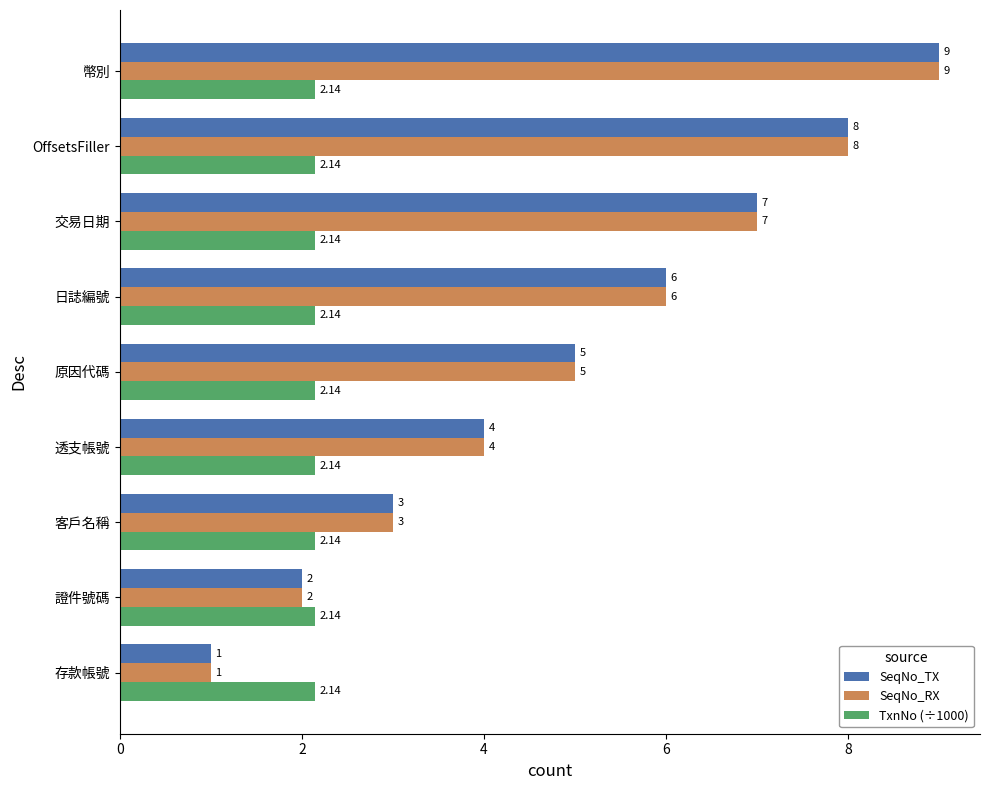

Is the value of TxnNo (÷1000) at 存款帳號 greater than the value of SeqNo_TX at 日誌編號?

No